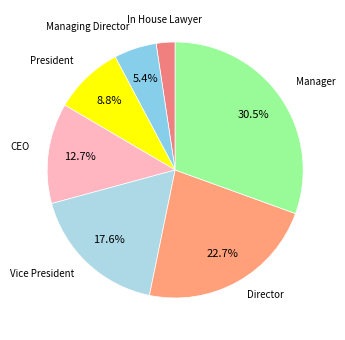

Rank the categories by value from highest to lowest.

Manager, Director, Vice President, CEO, President, Managing Director, In House Lawyer